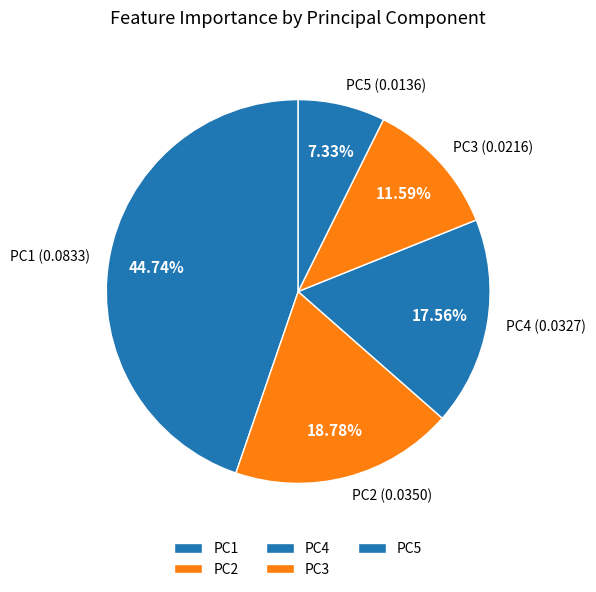

Does PC3 represent more than half of the total?

No